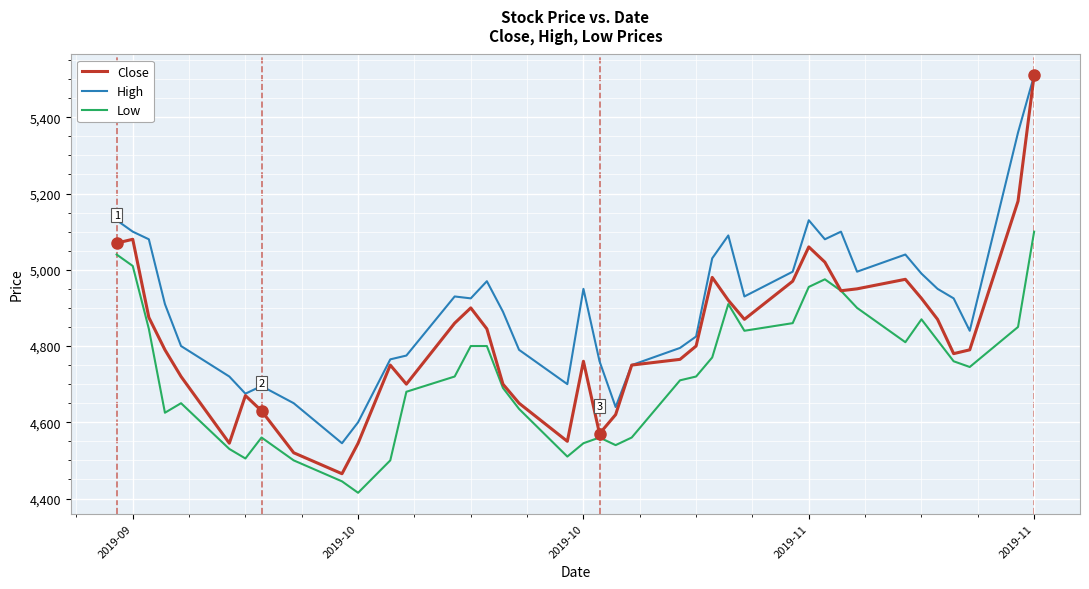

At how many categories does at least one series exceed 5447?

1